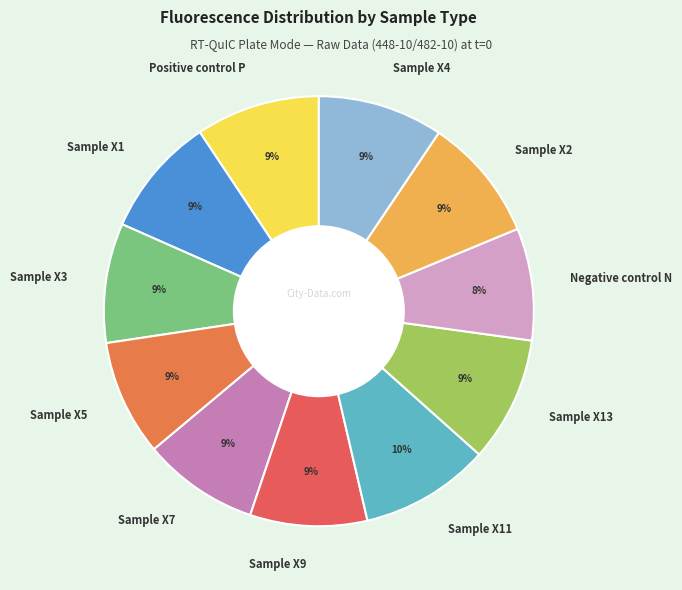

To the nearest percent, what percentage of the pie is Positive control P?

9%